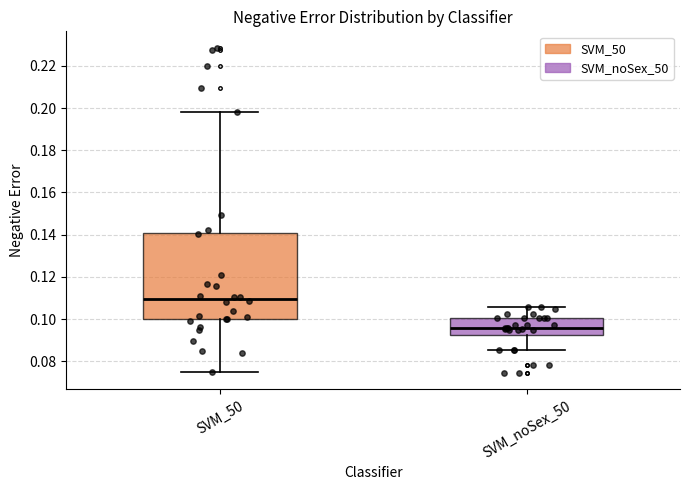

Which box's median line is the lowest?

SVM_noSex_50